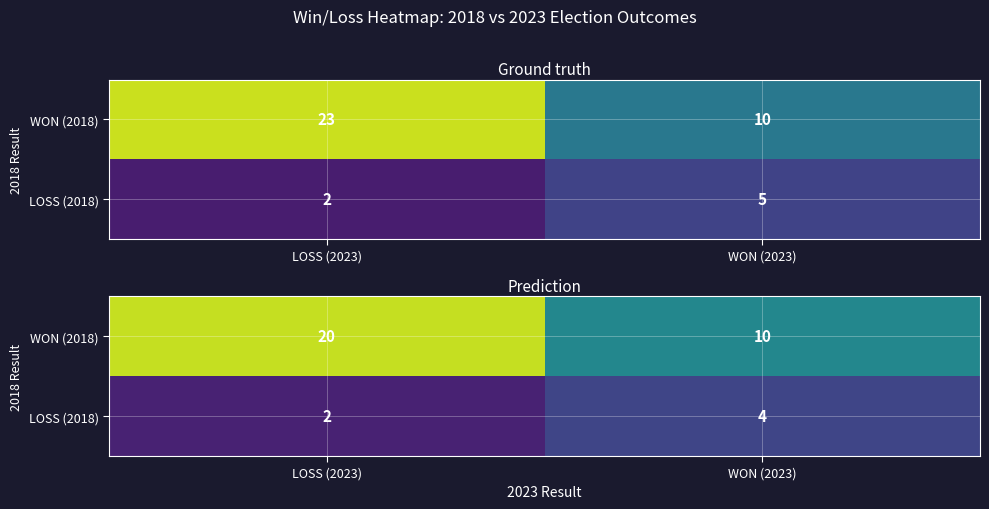

At LOSS (2023), list the series in order from largest to smallest.

WON (2018), LOSS (2018)